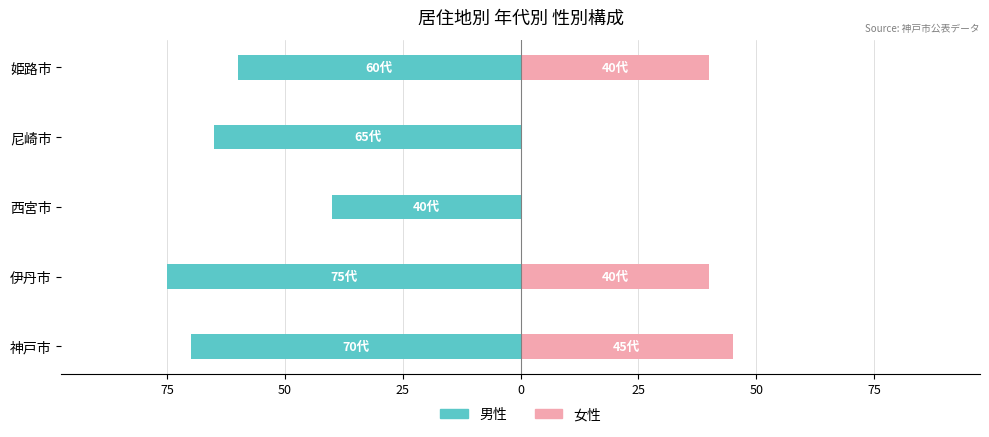

Reading left to right, what are all the values shown in this chart?

男性: 100=-70	75=-75	50=-40	25=-65	0=-60
女性: 100=45	75=40	50=0	25=0	0=40